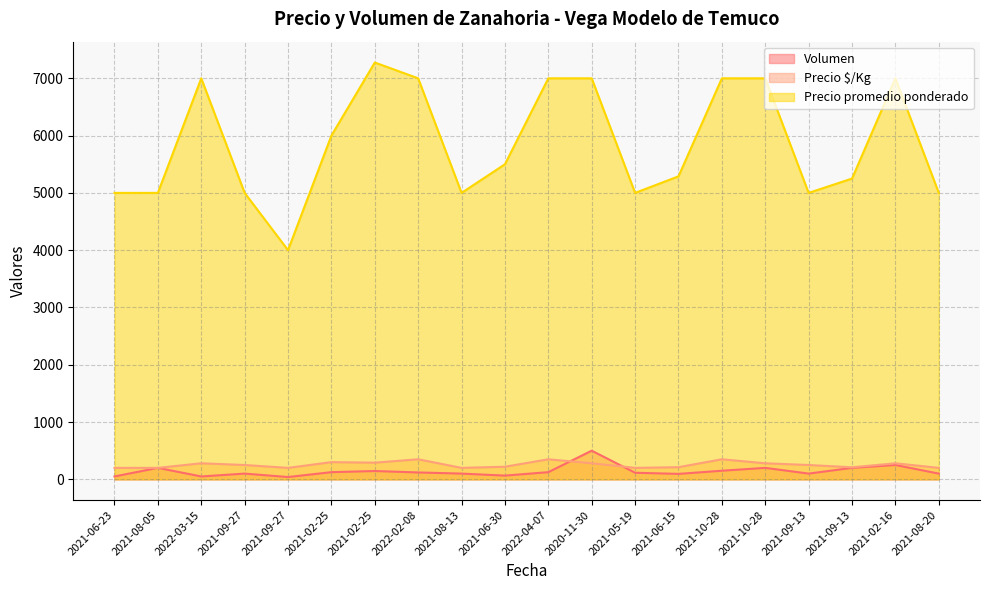

Rank the series by their maximum value, from highest to lowest.

Precio promedio ponderado, Volumen, Precio $/Kg